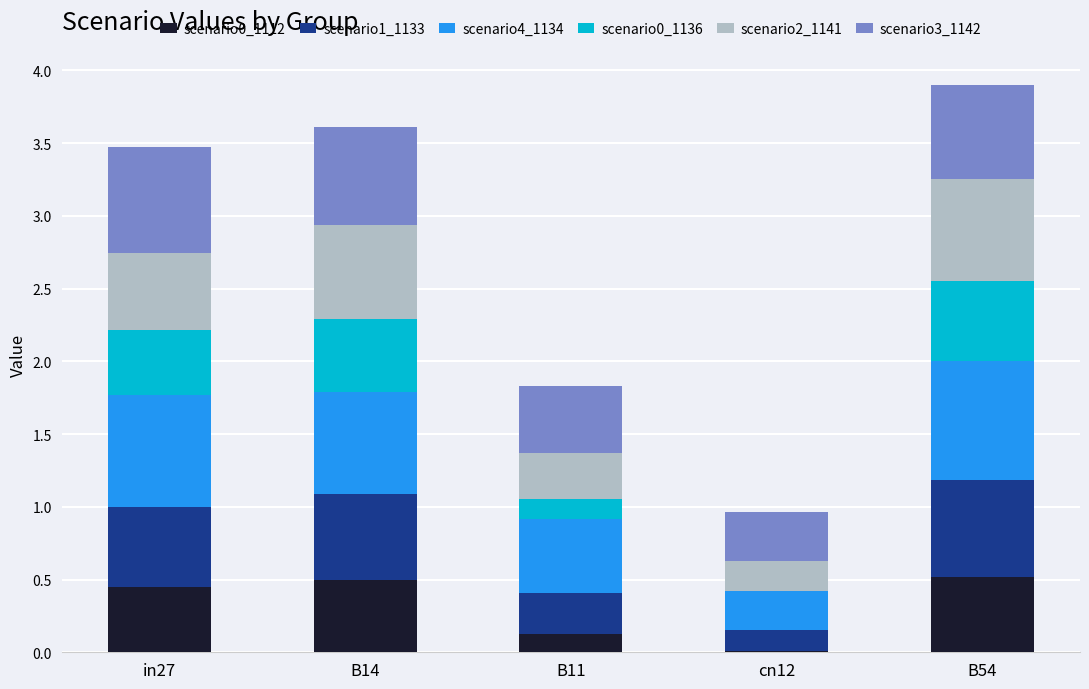

What is the total value across all series at B54?

3.9